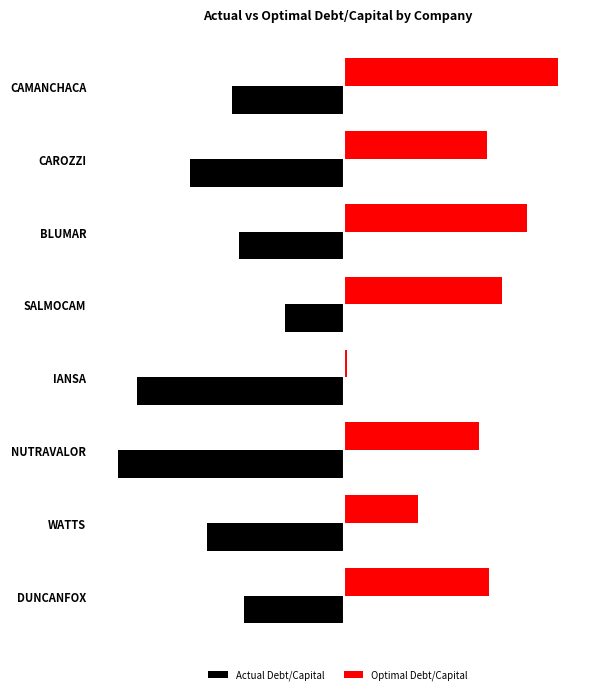

Which series has the largest total across all categories?

Optimal Debt/Capital